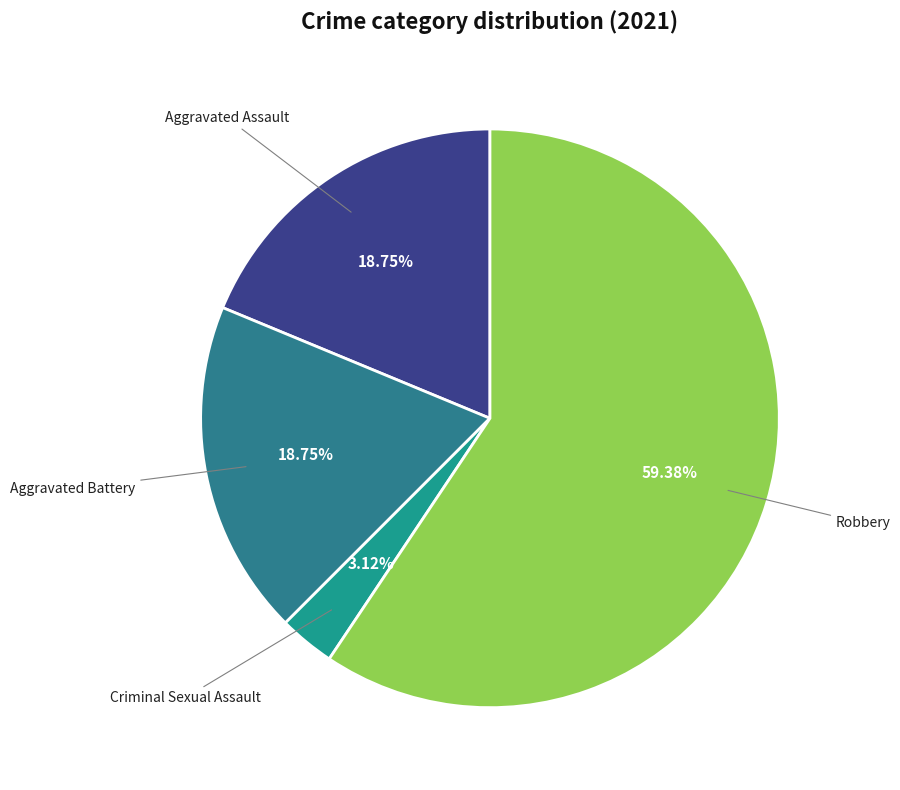

How many slices are in this pie chart?

4